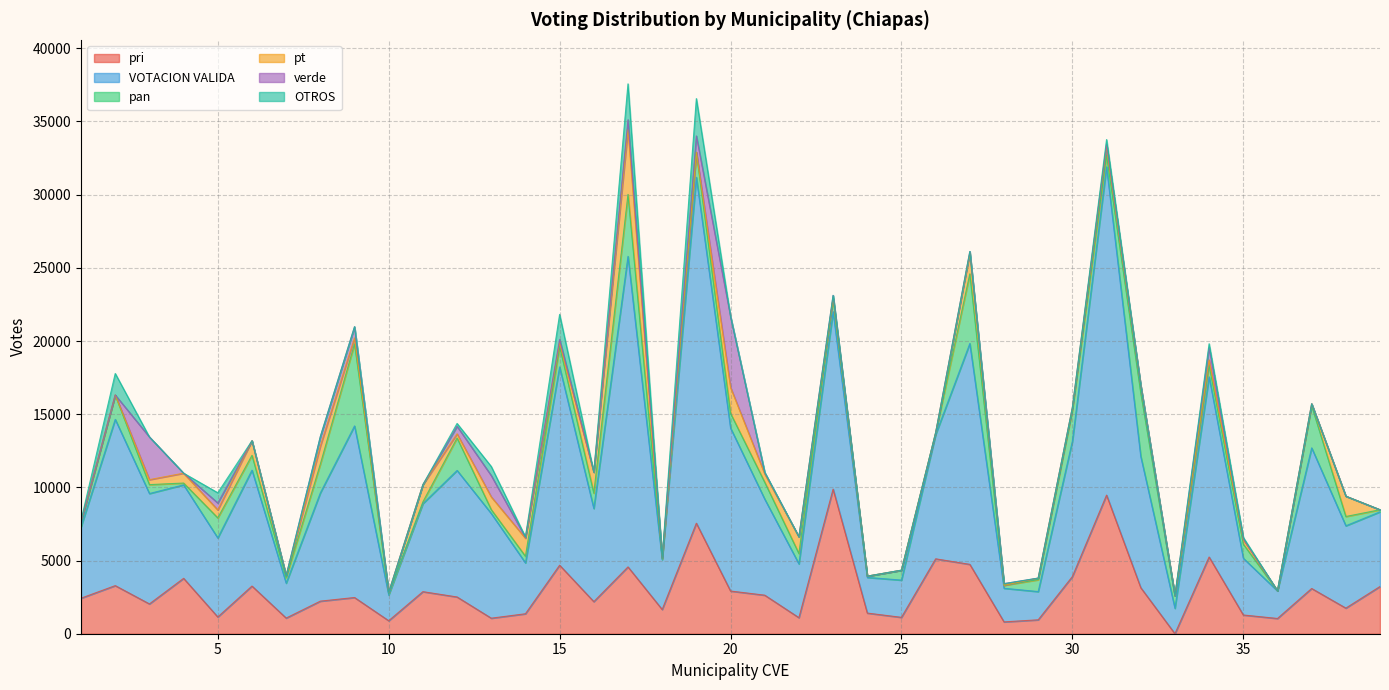

Does the chart display data point markers on the line(s)?

No